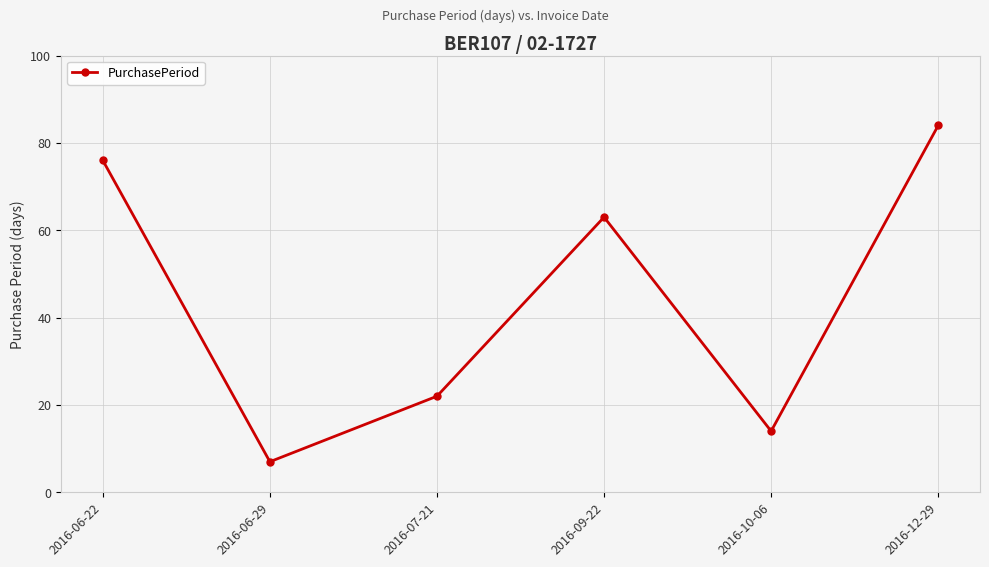

Where does the data first go above 63?

2016-06-22